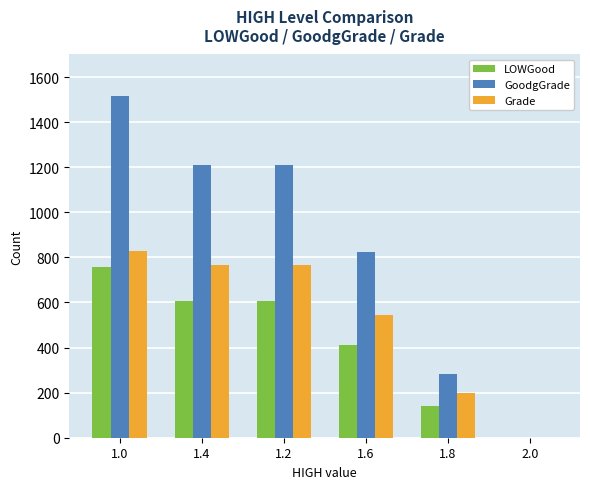

What is the sum of all LOWGood values?

2523